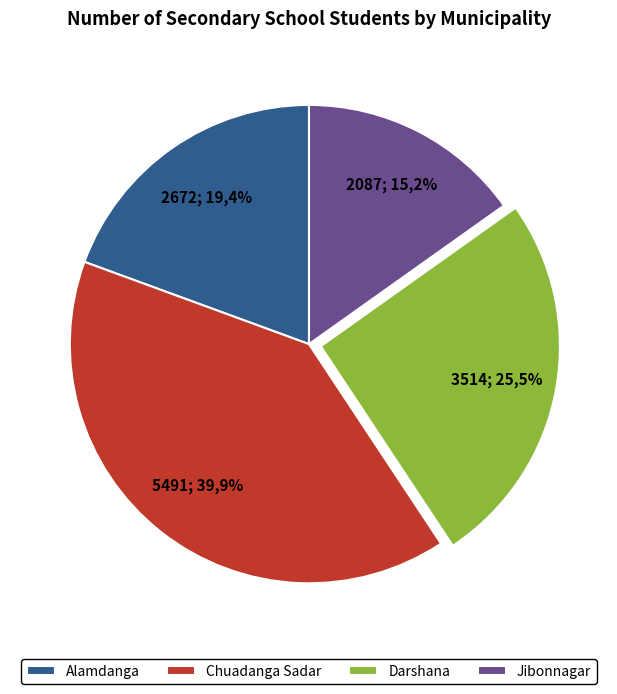

To the nearest percent, what portion does Chuadanga Sadar represent?

40%